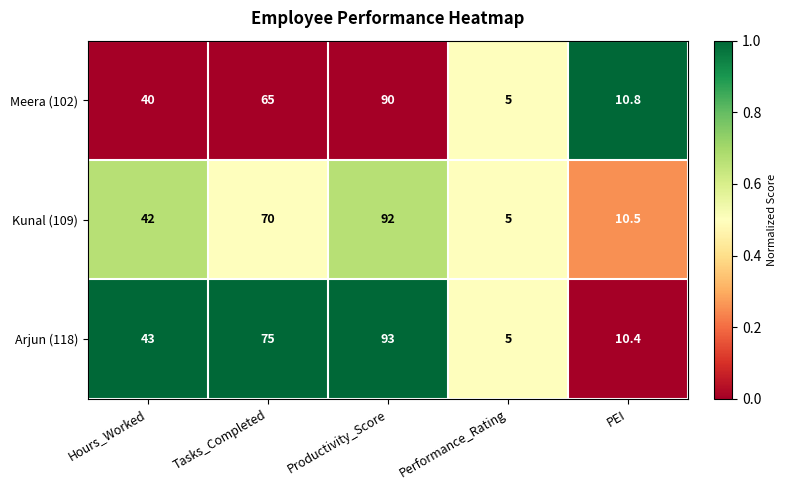

Reading left to right, list all the values displayed in this chart.

Meera (102): Hours_Worked=40.0	Tasks_Completed=65.0	Productivity_Score=90.0	Performance_Rating=5.0	PEI=10.8
Kunal (109): Hours_Worked=42.0	Tasks_Completed=70.0	Productivity_Score=92.0	Performance_Rating=5.0	PEI=10.5
Arjun (118): Hours_Worked=43.0	Tasks_Completed=75.0	Productivity_Score=93.0	Performance_Rating=5.0	PEI=10.4